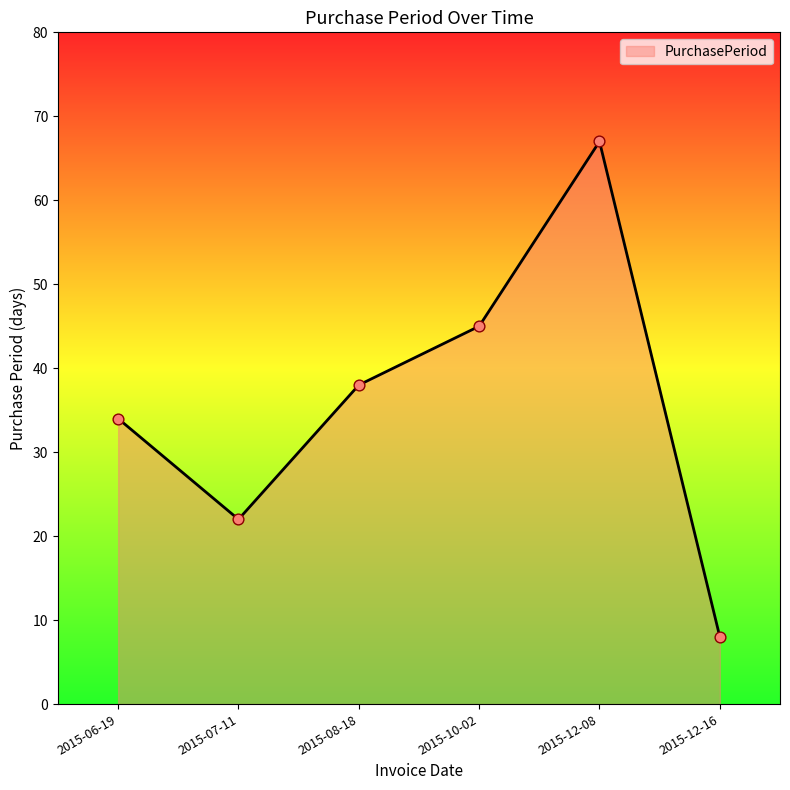

What is the change in value from 2015-07-11 to 2015-10-02?

+23